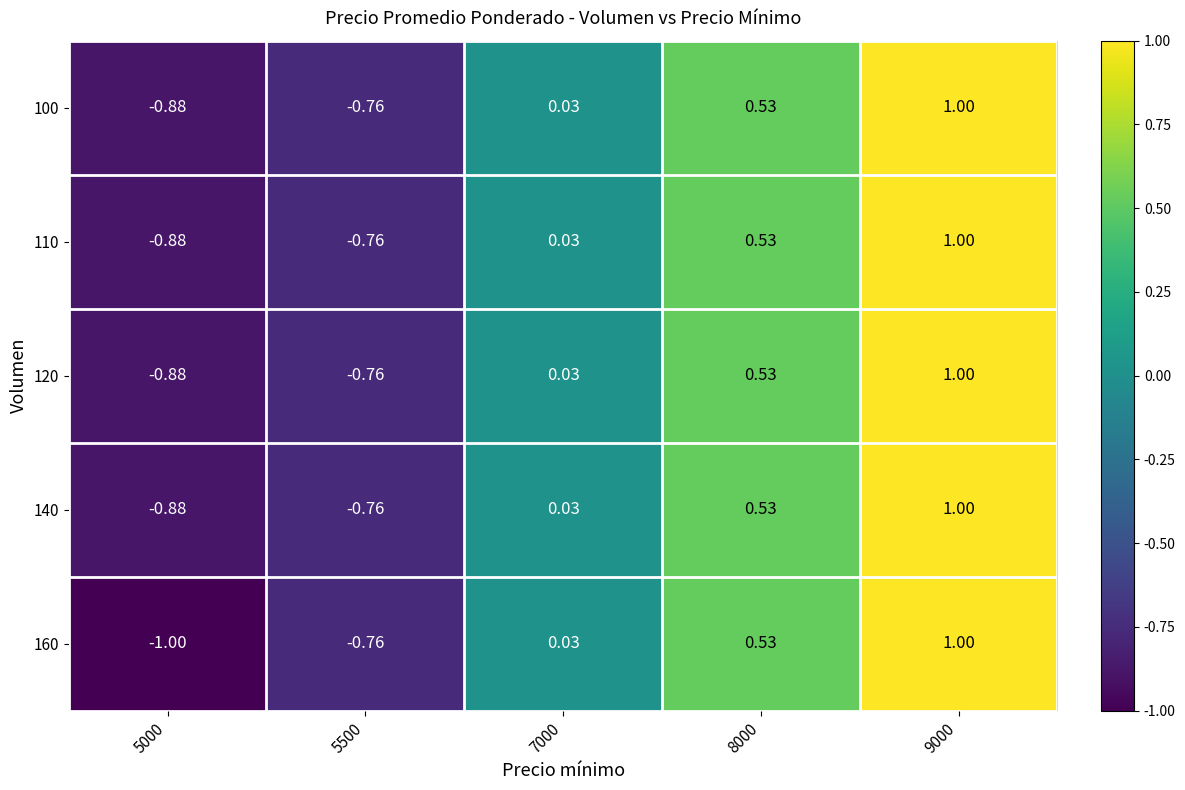

How many positive values does the 120 series have?

3